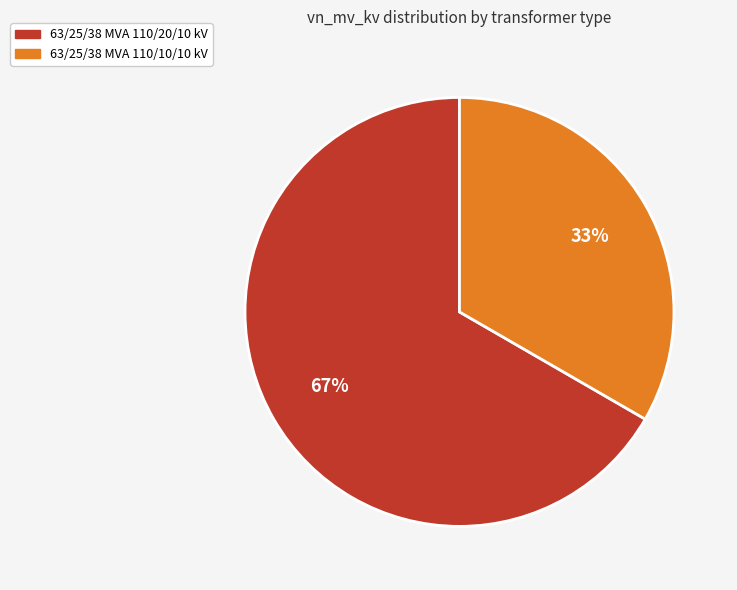

Which category accounts for the majority?

63/25/38 MVA 110/20/10 kV